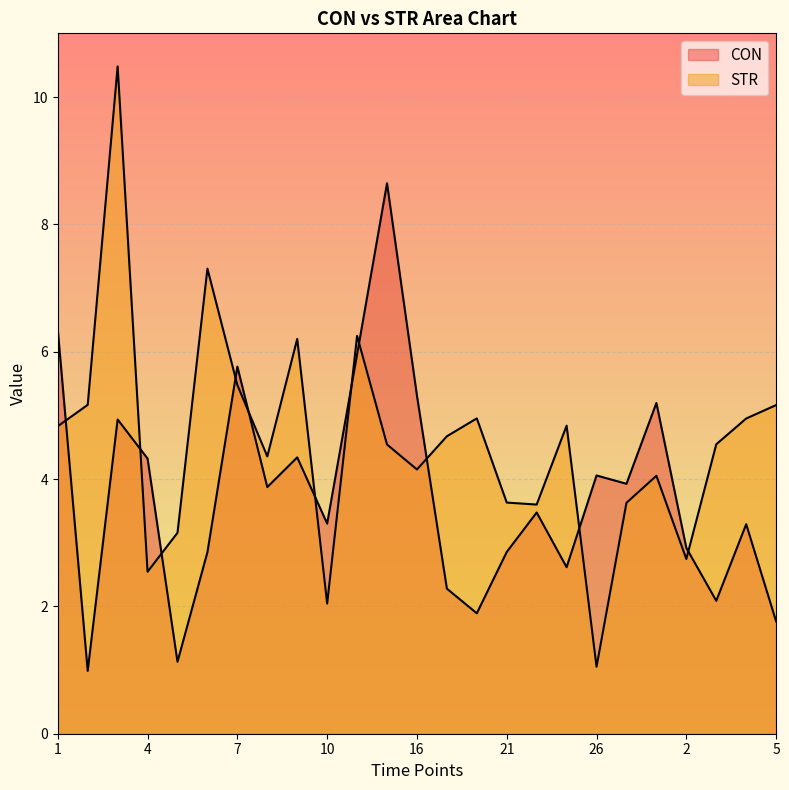

How many lines are shown in the chart?

2